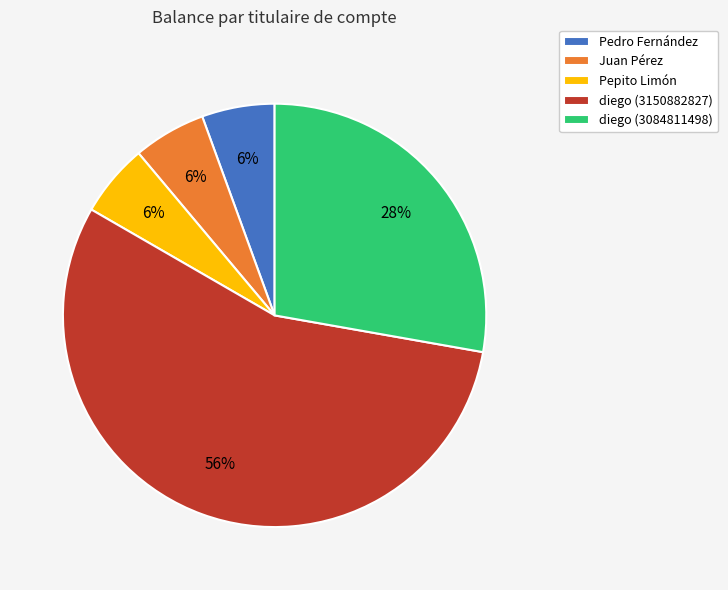

Combined, do Juan Pérez and Pedro Fernández account for over 50%?

No